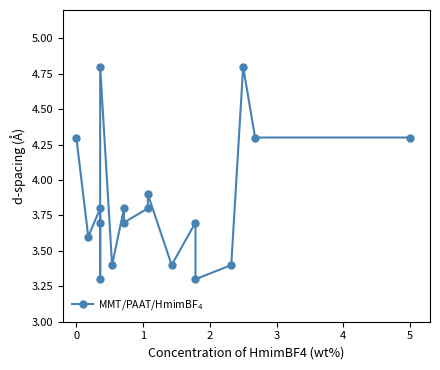

Is this an area chart (filled region under the line)?

No